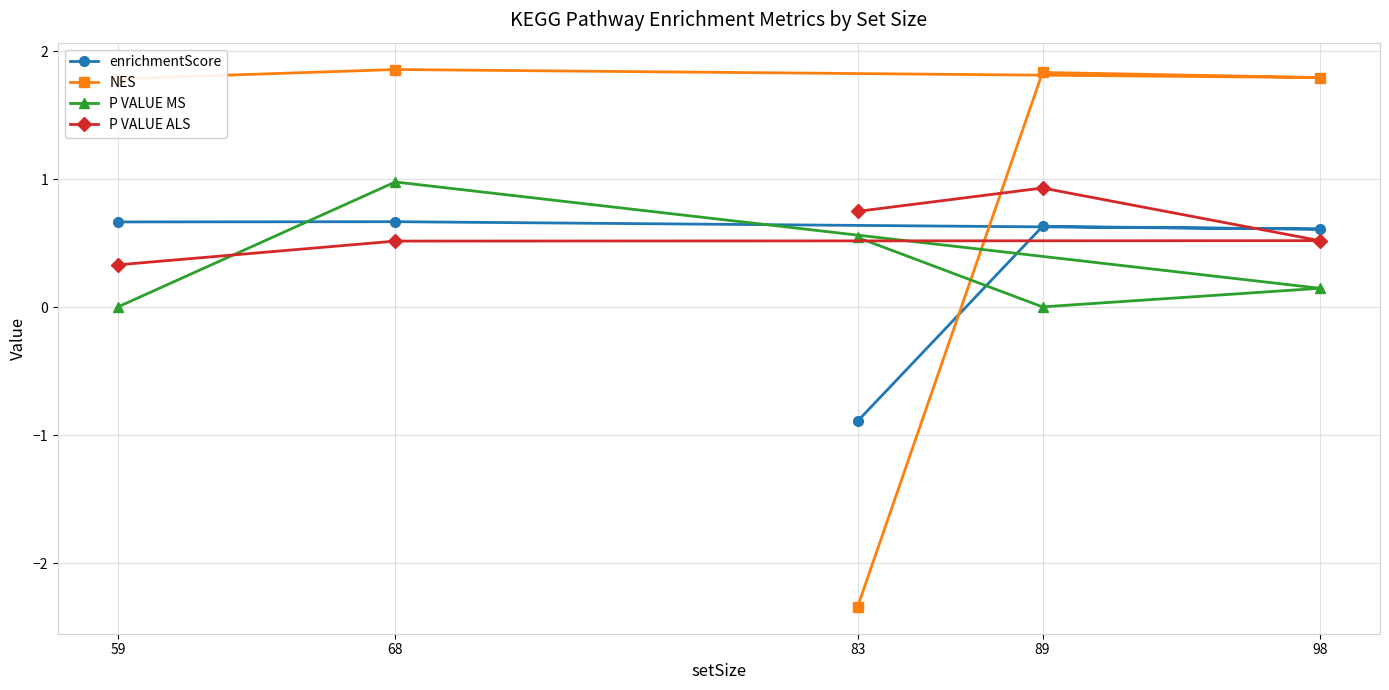

What is the approximate value of NES at 83?

-2.3